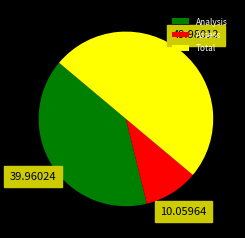

What is the largest slice in the pie chart?

Total